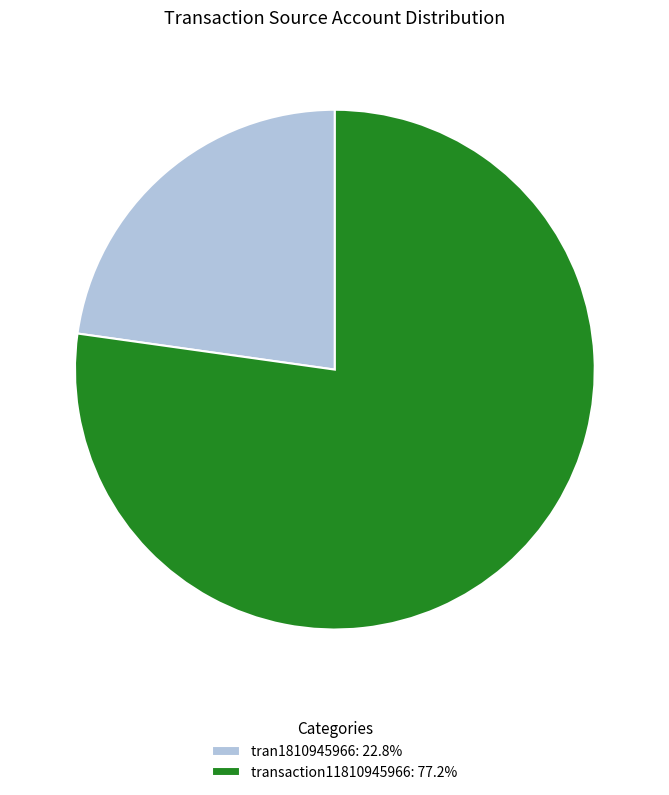

What is the ratio of the value at transaction11810945966 to the value at tran1810945966?

3.4